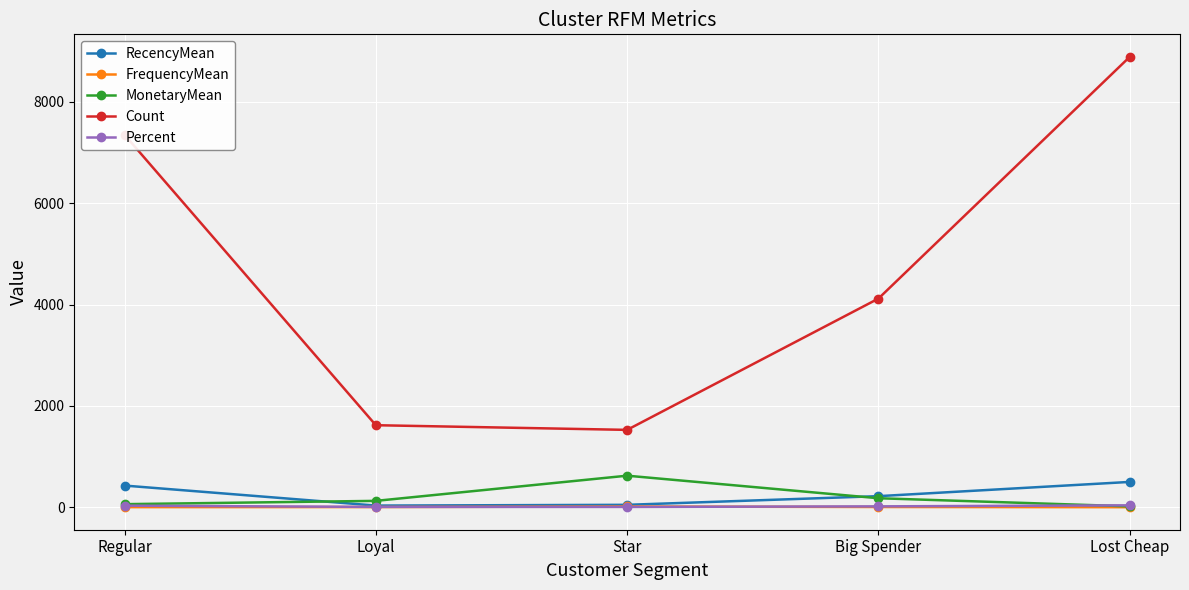

True or false: FrequencyMean has a value of 15.0 at Star.

True